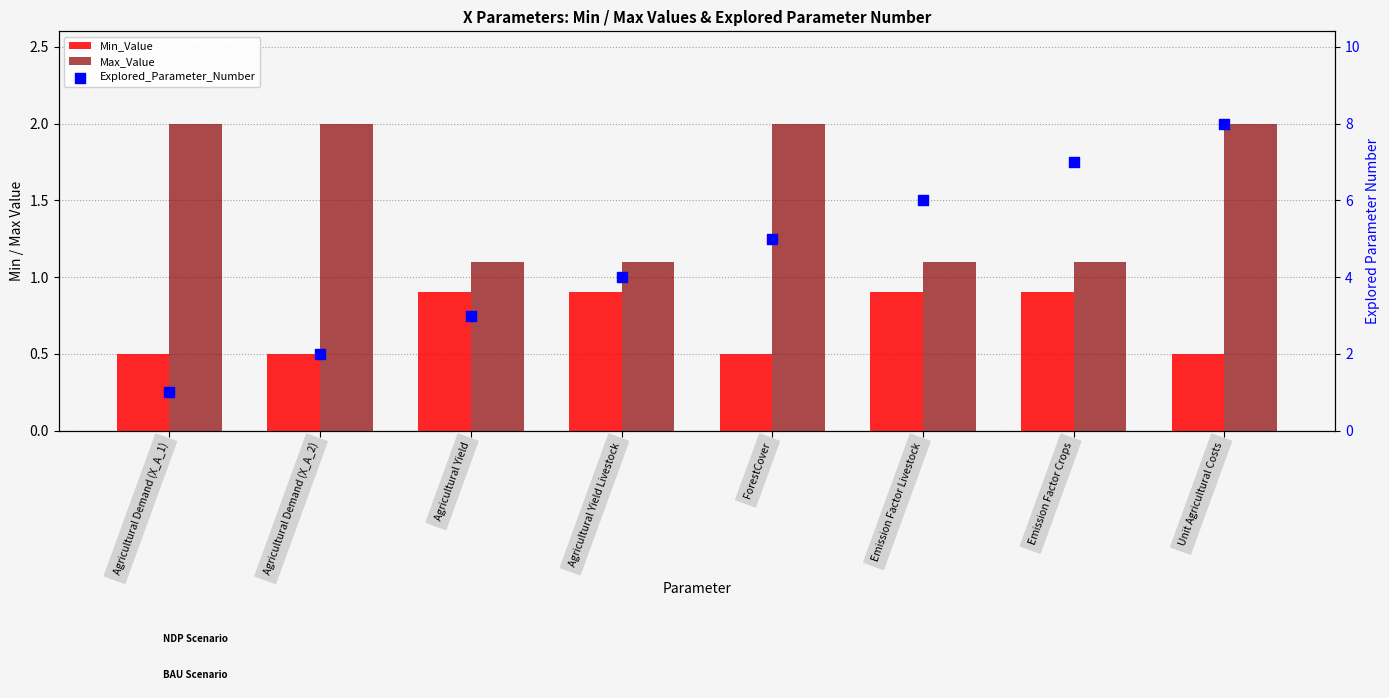

Which series contains the highest Y value?

Explored_Parameter_Number